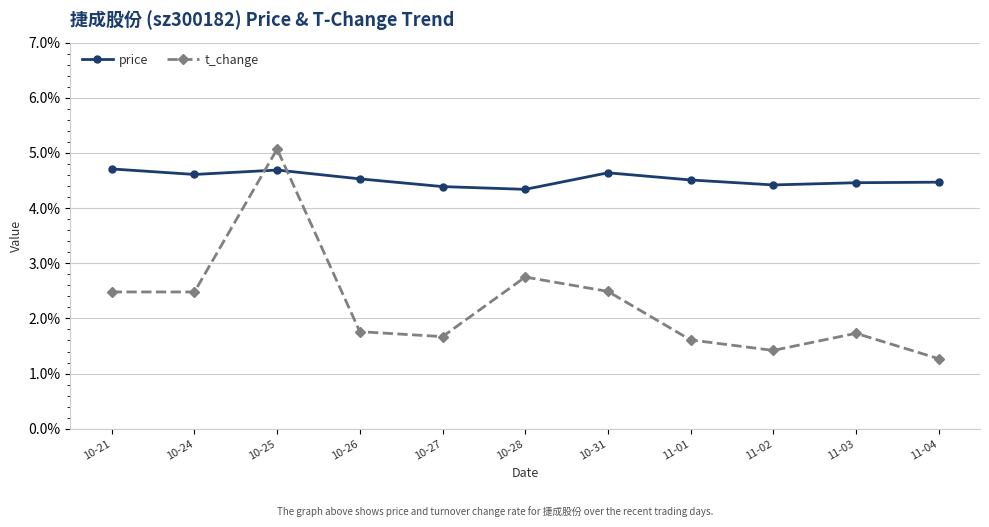

What is the average value of the price series?

4.5